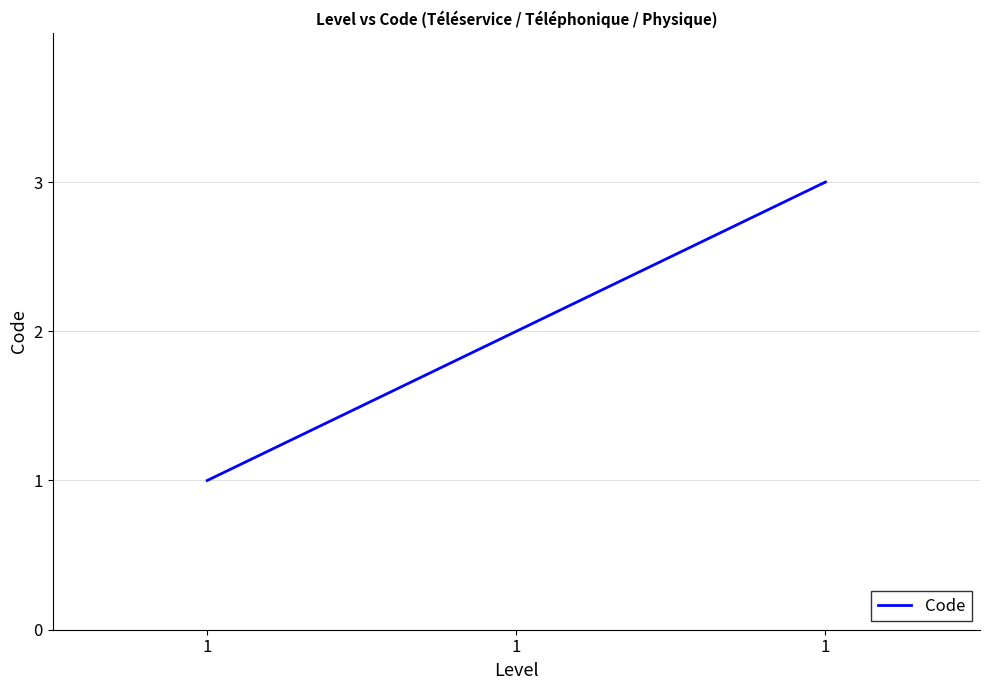

Rank the categories by value from highest to lowest.

1, 1, 1